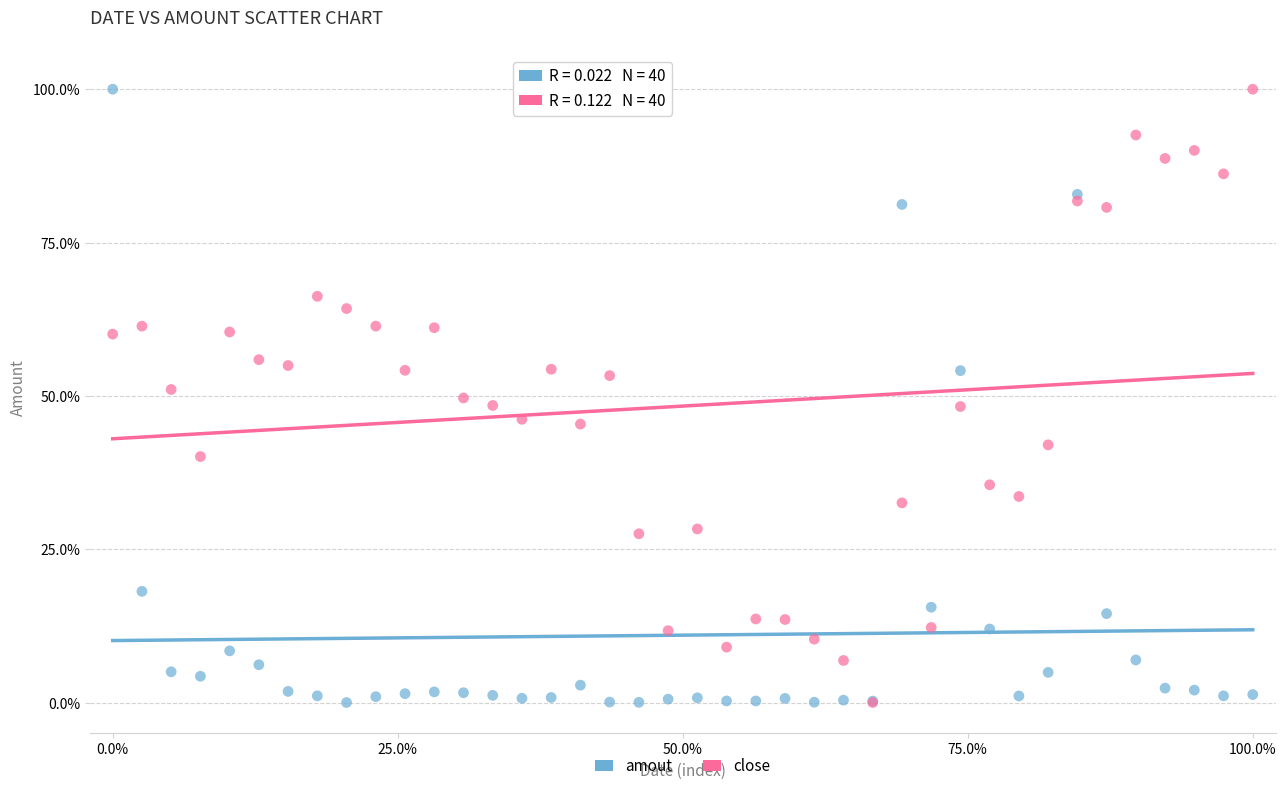

What are all the series names shown in the legend?

amout, close